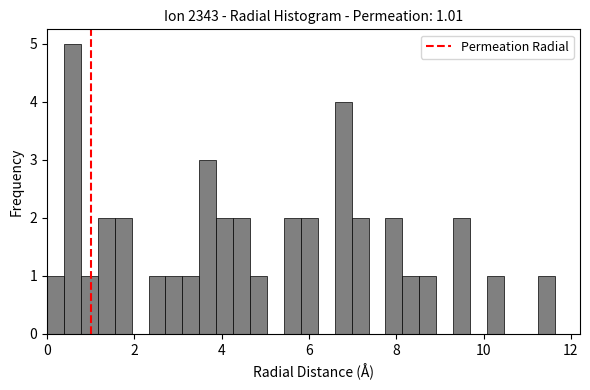

Around what value on the x-axis is the tallest bar? Give the approximate position of its centre, as read against the axis.

0.6